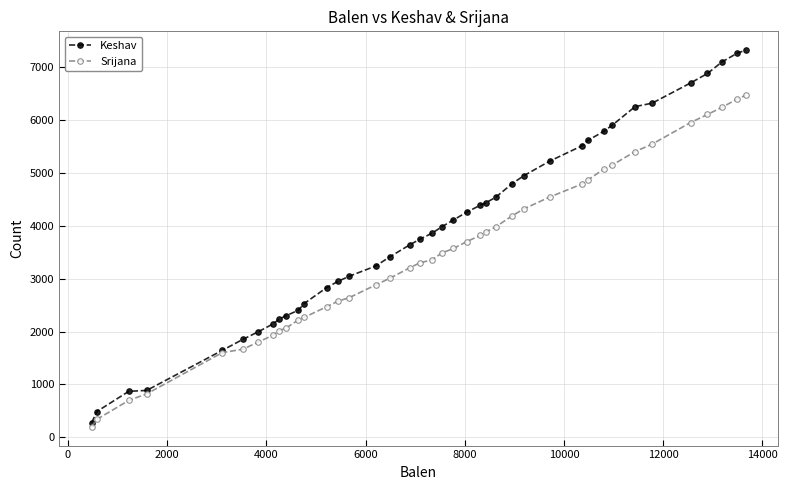

What is the difference between the second highest and minimum values in the Srijana series?

6199